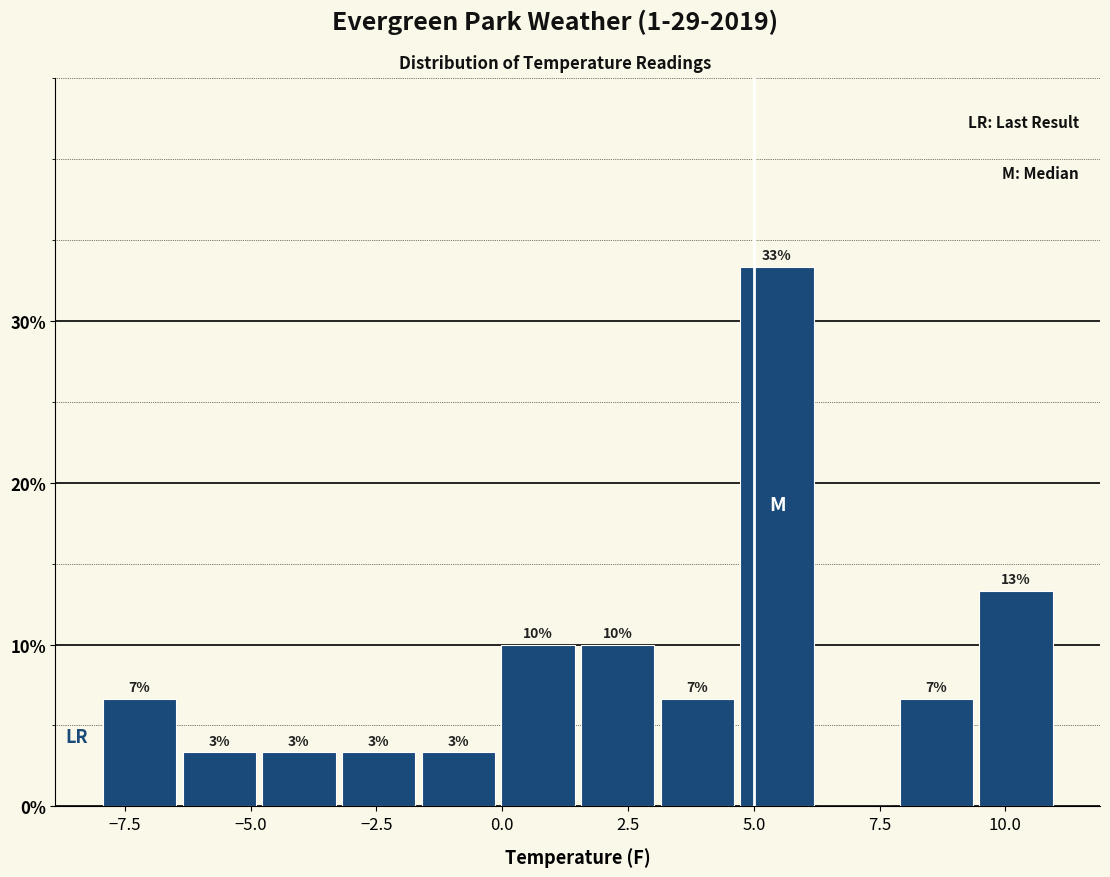

Read against the x-axis, roughly where is the centre of the tallest bar?

5.5